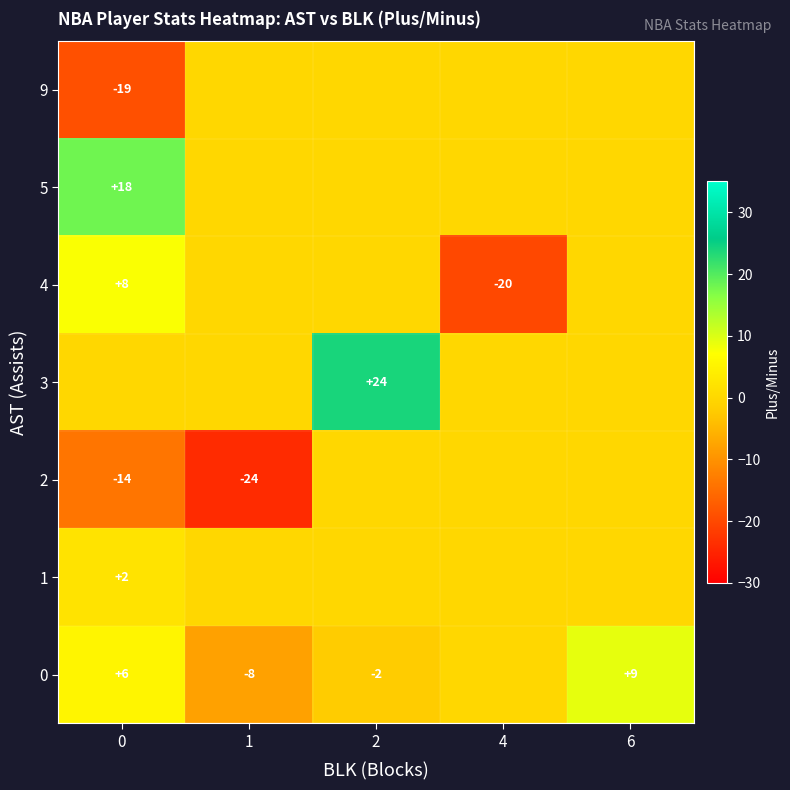

The 9 series shows -19 at 0. True or false?

True